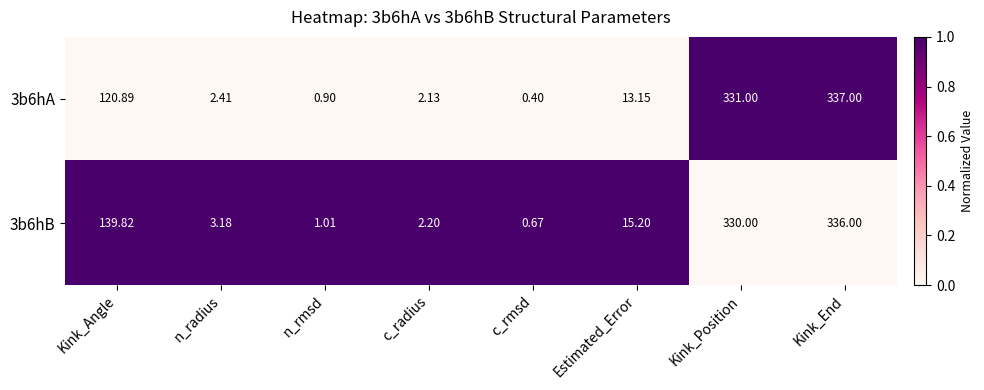

Between n_rmsd and c_radius, which series saw the biggest shift?

3b6hA